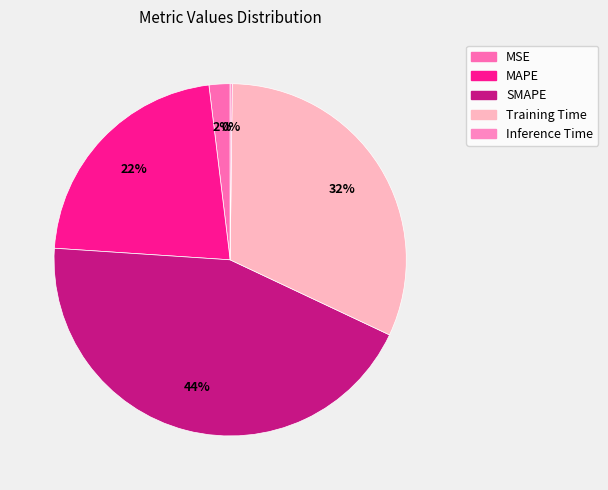

Does Inference Time account for over 50% of the chart?

No